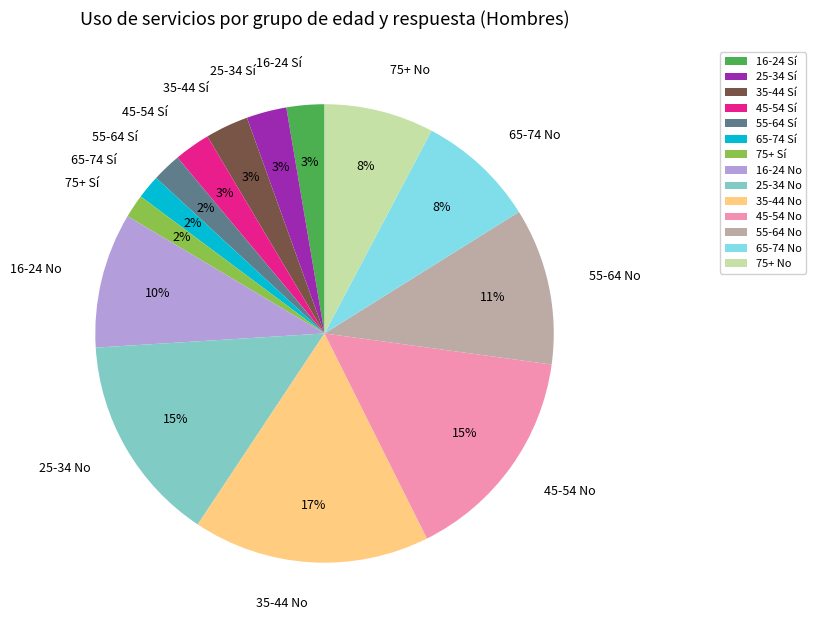

Combined, do 35-44 No and 65-74 No account for over 50%?

No